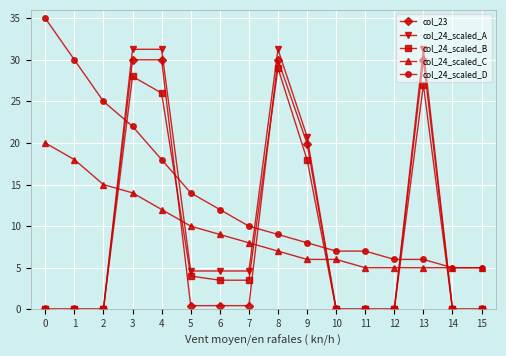

What is the total value across all series at 6?

29.6